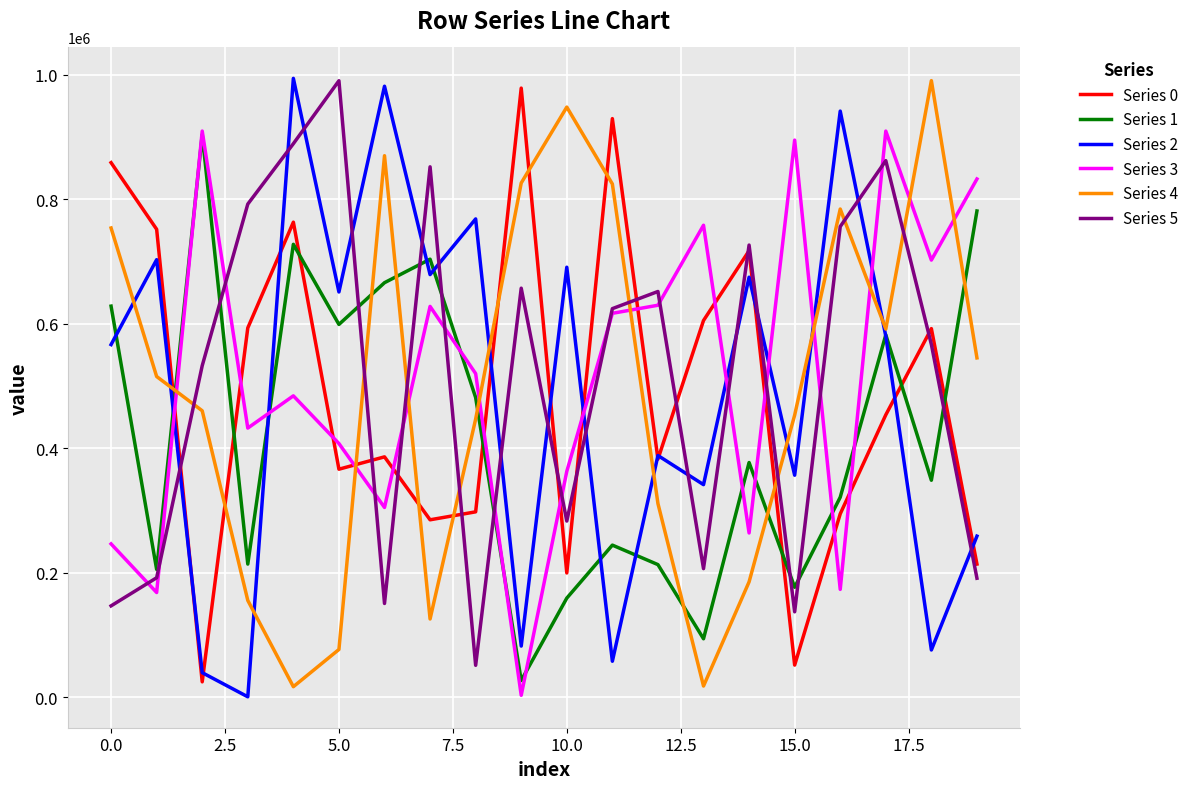

True or false: Series 4 and Series 0 cross at least once.

True